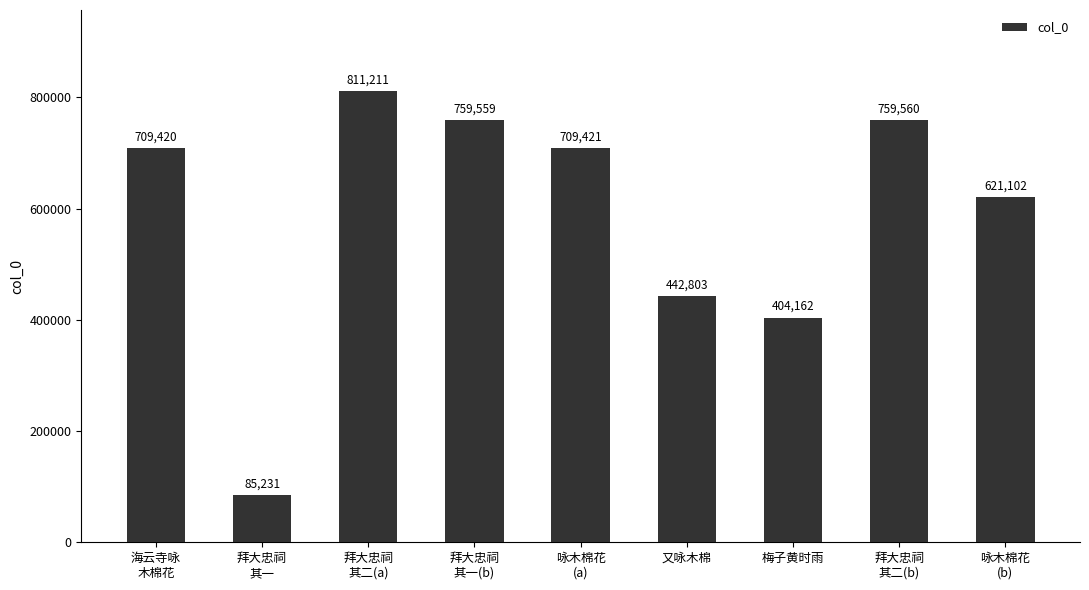

What is the value of the 2nd bar from the left?

85231